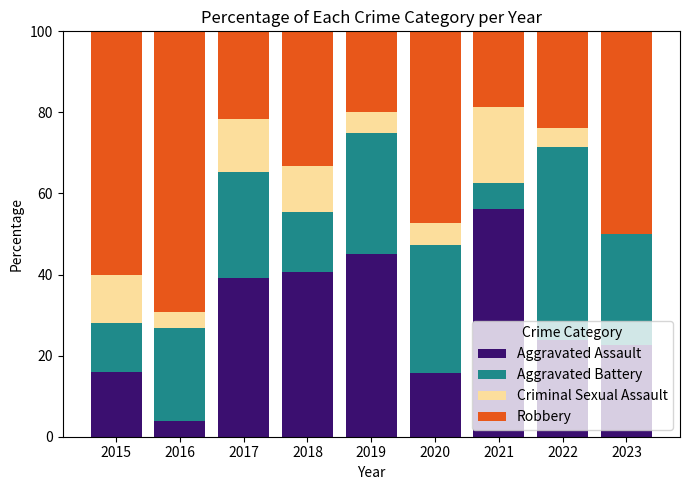

What is the difference between the Aggravated Assault values at 2020 and 2022?

8.0